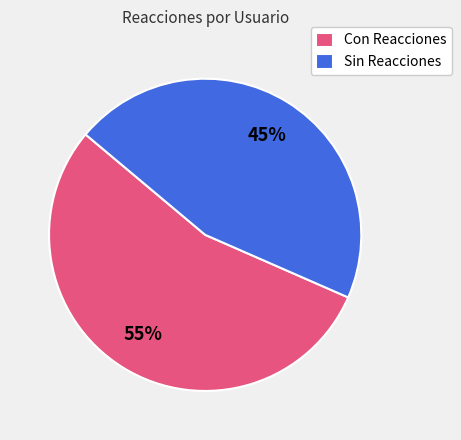

Count the number of slices in the pie.

2